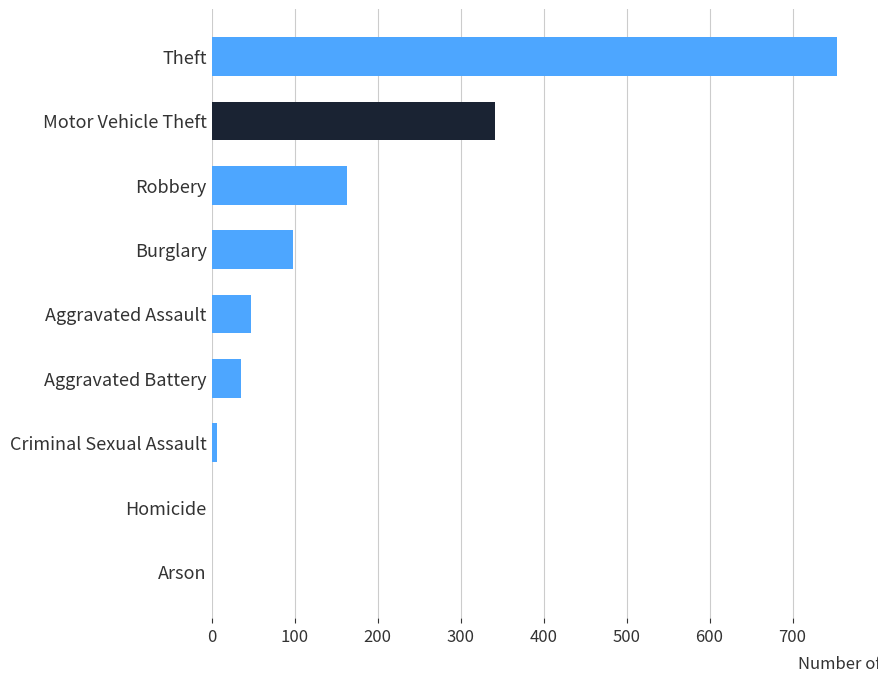

What is the sum of all values?

1448